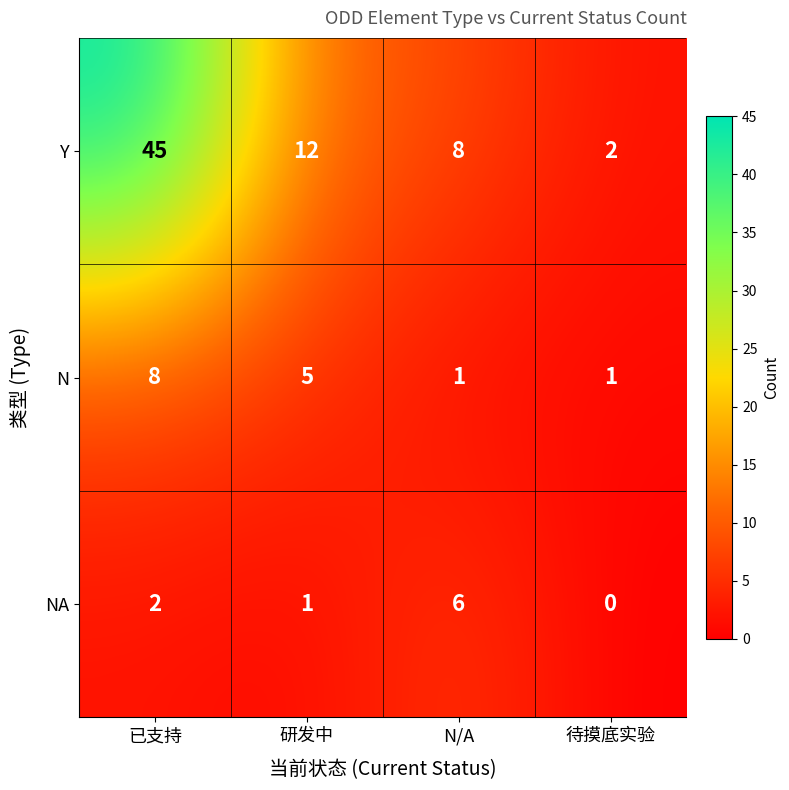

Which series has the largest total across all categories?

Y